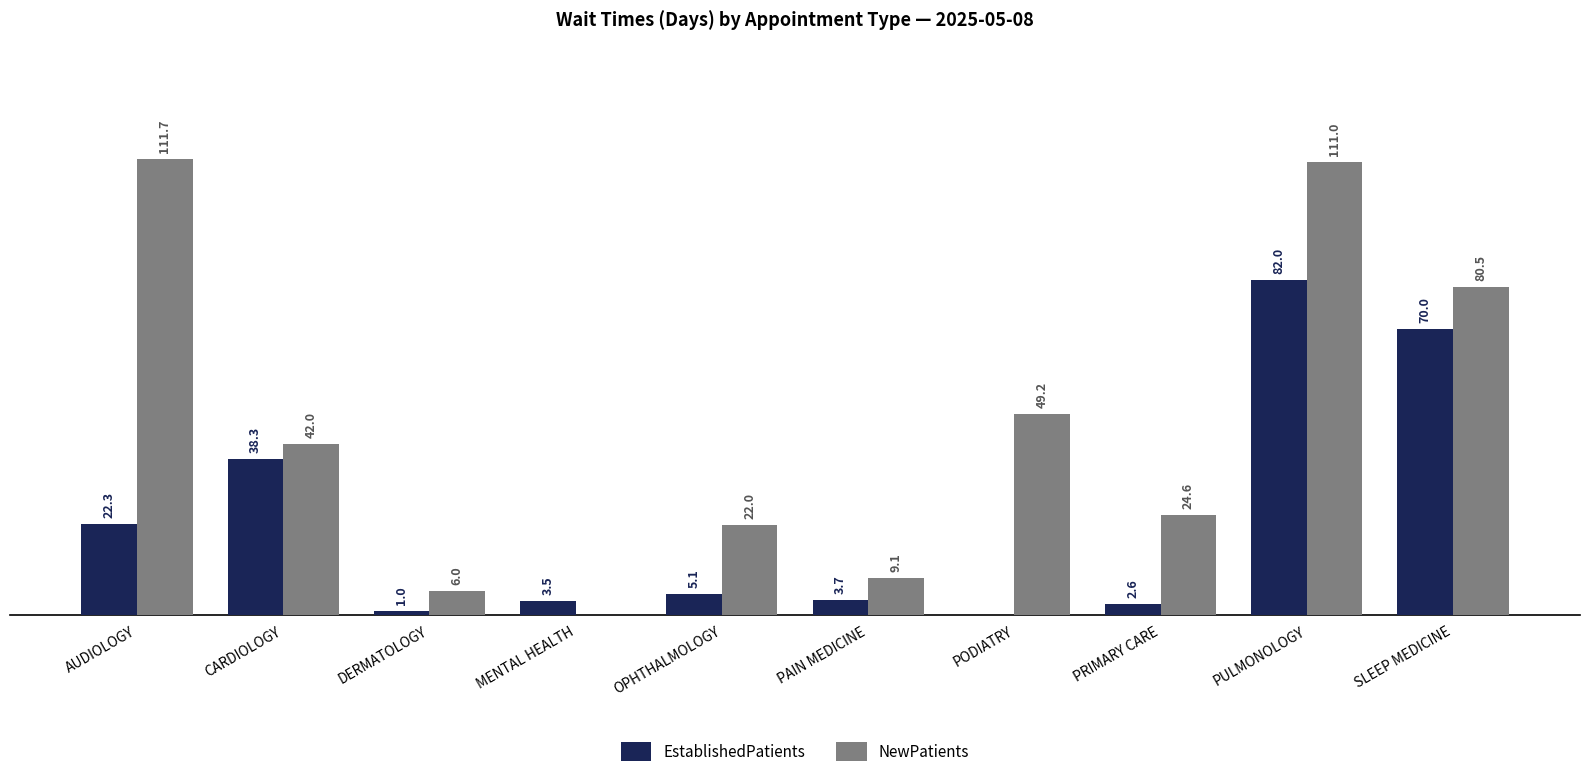

Which series changed the most between DERMATOLOGY and OPHTHALMOLOGY?

NewPatients